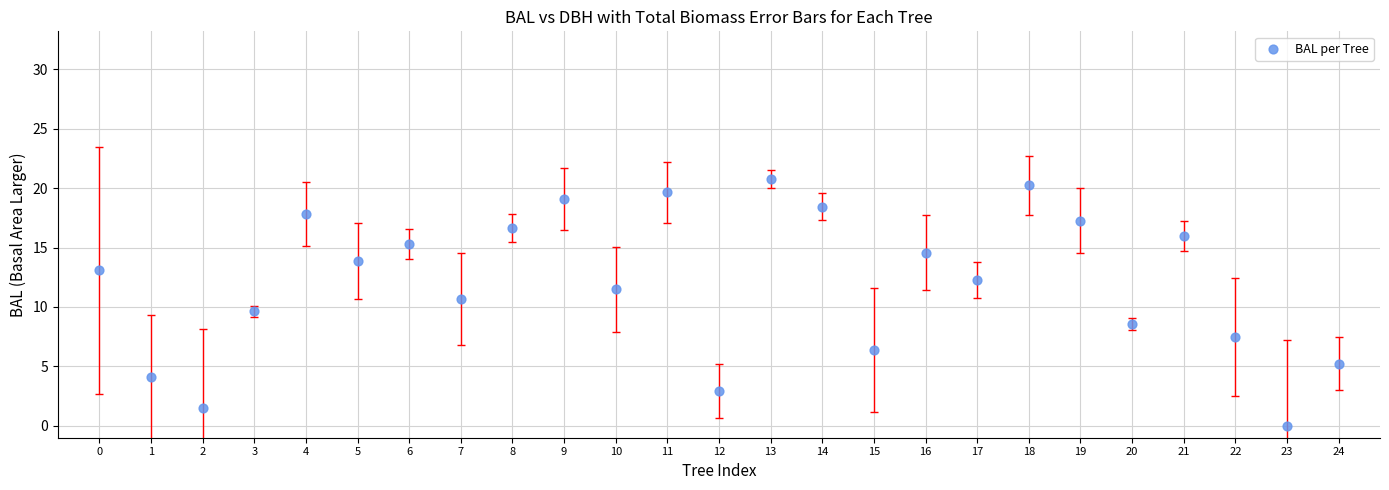

What is the range of Y values (max minus min)?

20.8